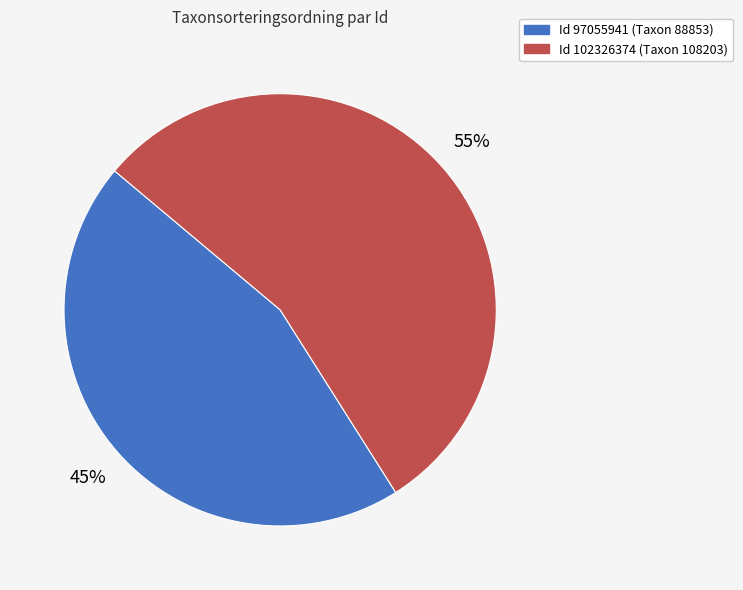

Does any single category account for the majority?

Yes